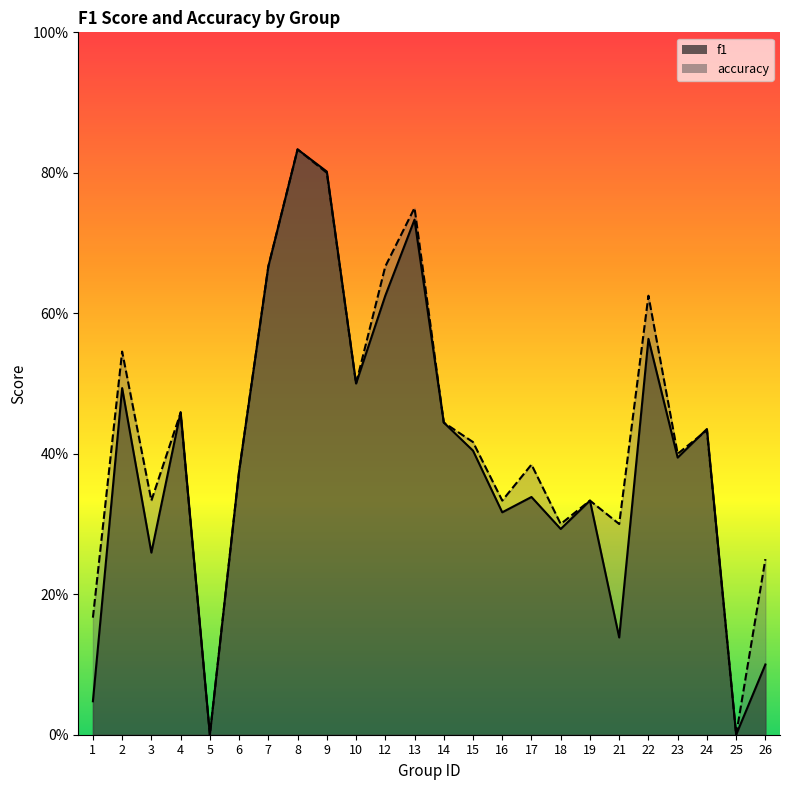

List the series in order of their overall mean, highest first.

accuracy, f1